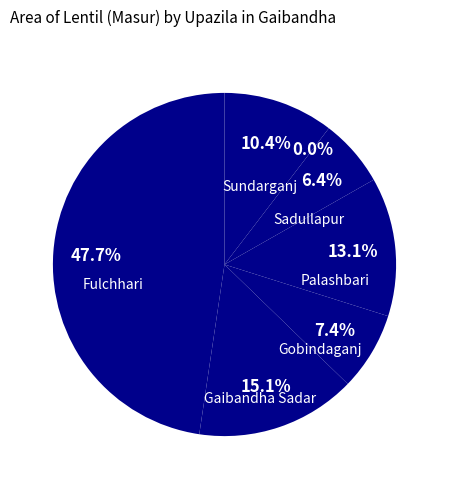

How many segments does this pie chart have?

7